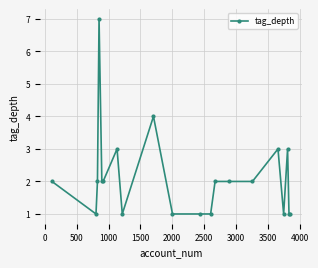

What is the difference between the maximum and minimum values?

6